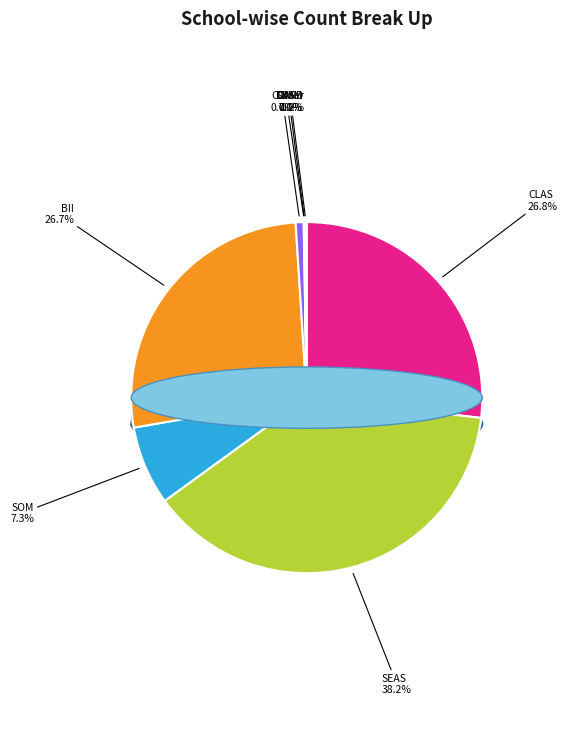

Is it true that CLAS is 27% of the pie?

True